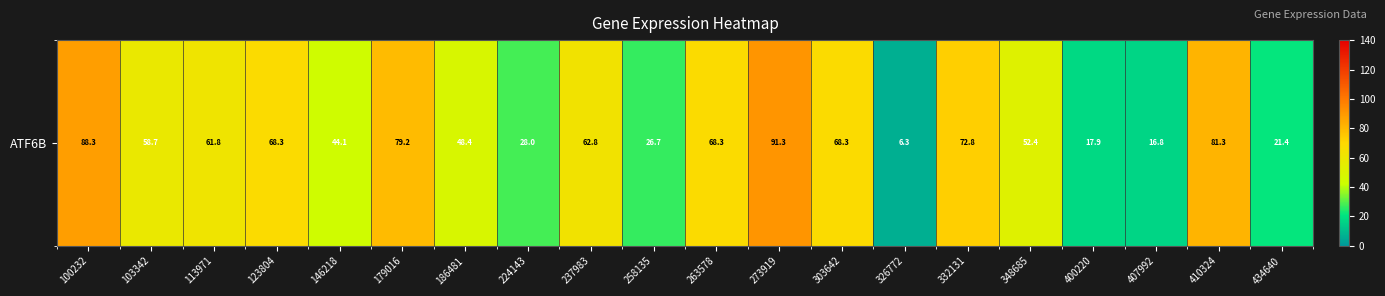

How many values are below 61?

10